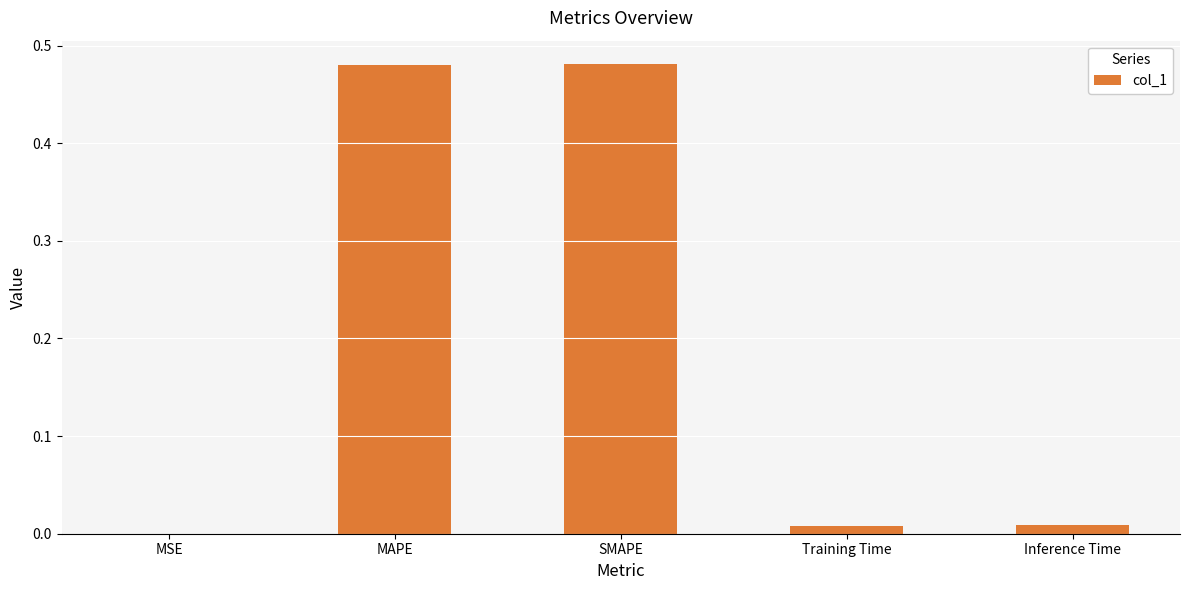

Between MSE and MAPE, which is larger?

MAPE